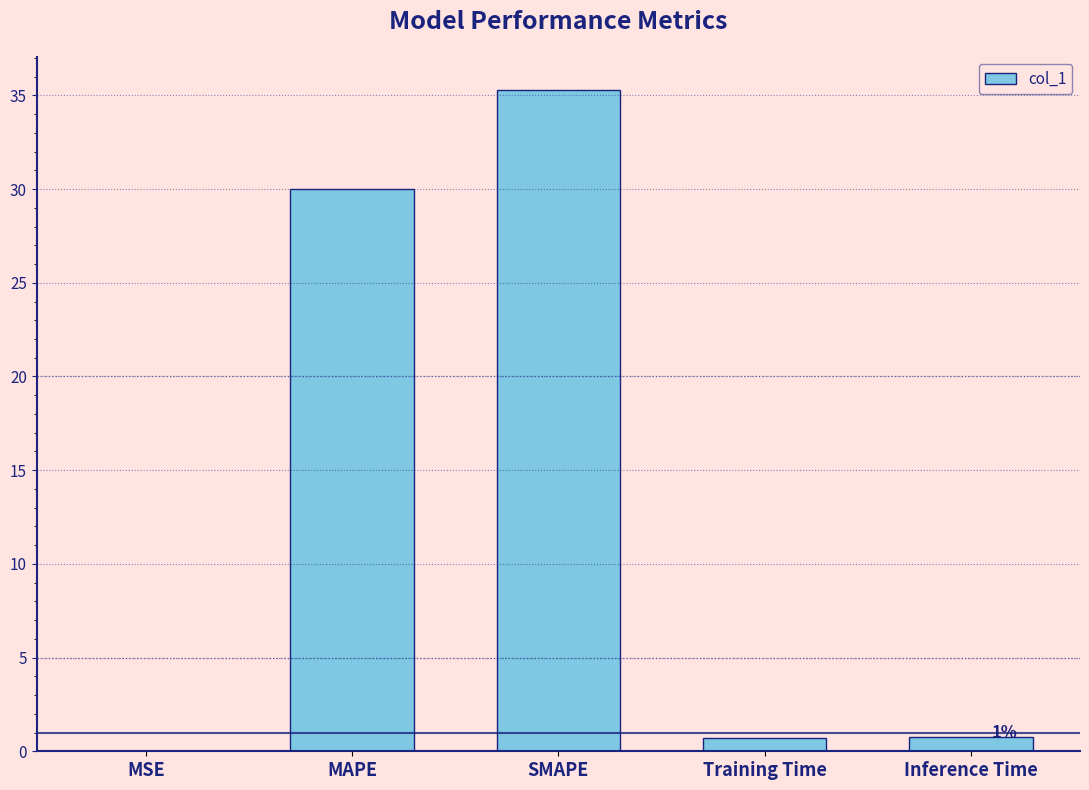

What is the average value?

13.3